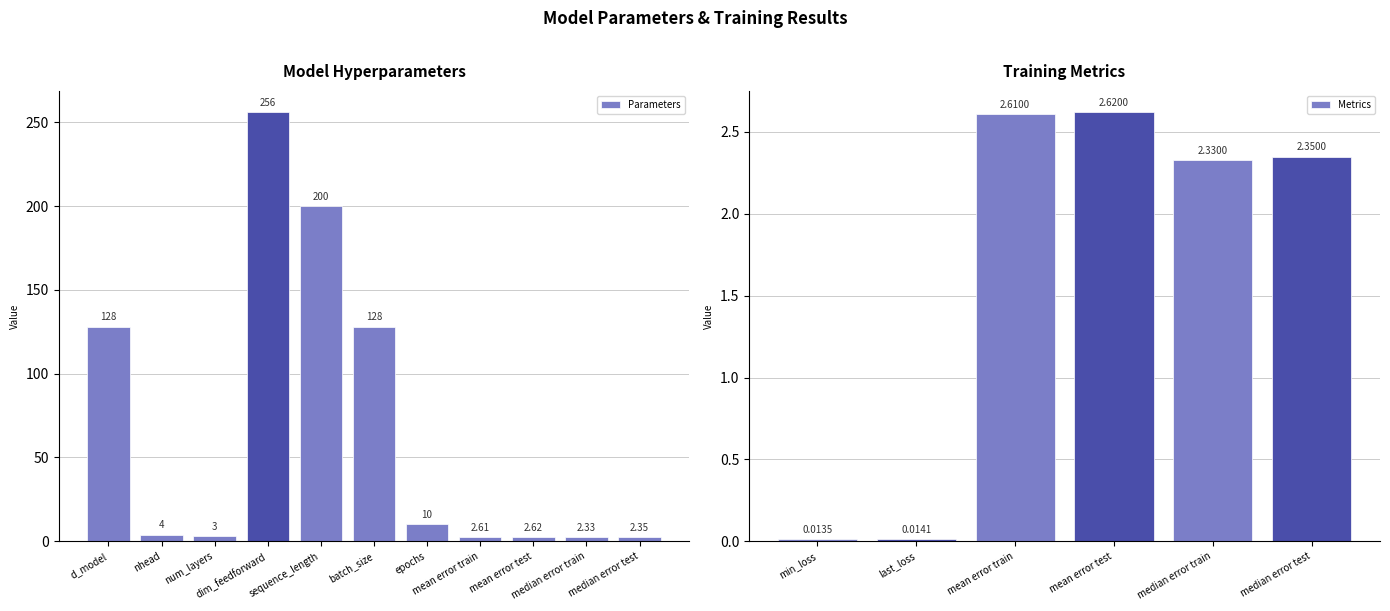

What is the average value of the Parameters series?

67.2